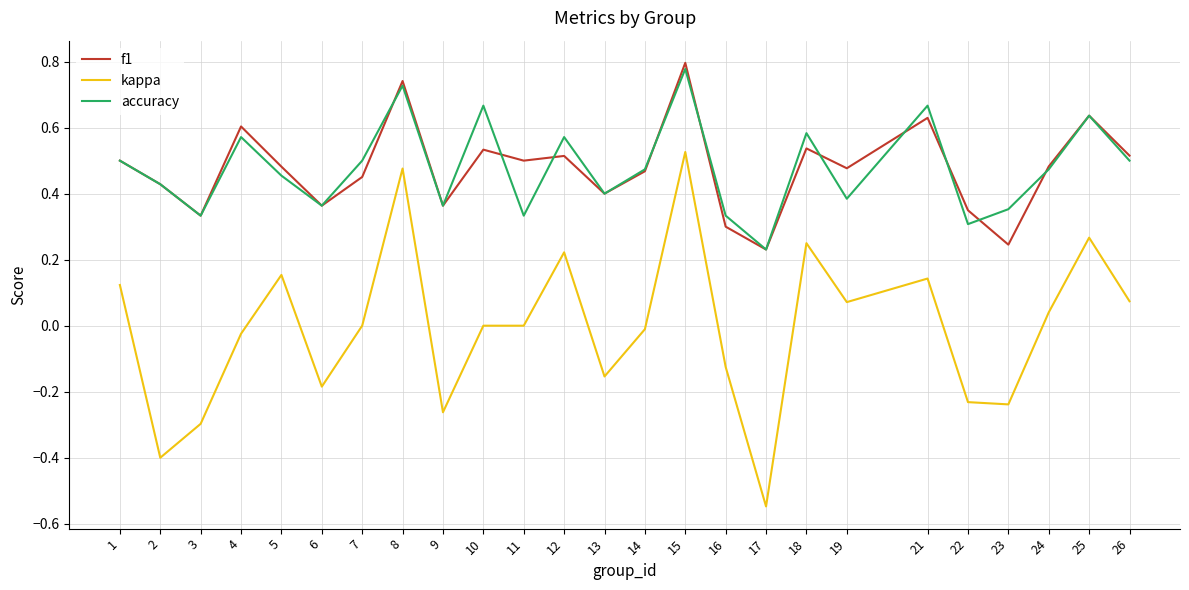

Rank the series at 19 from highest to lowest value.

f1, accuracy, kappa